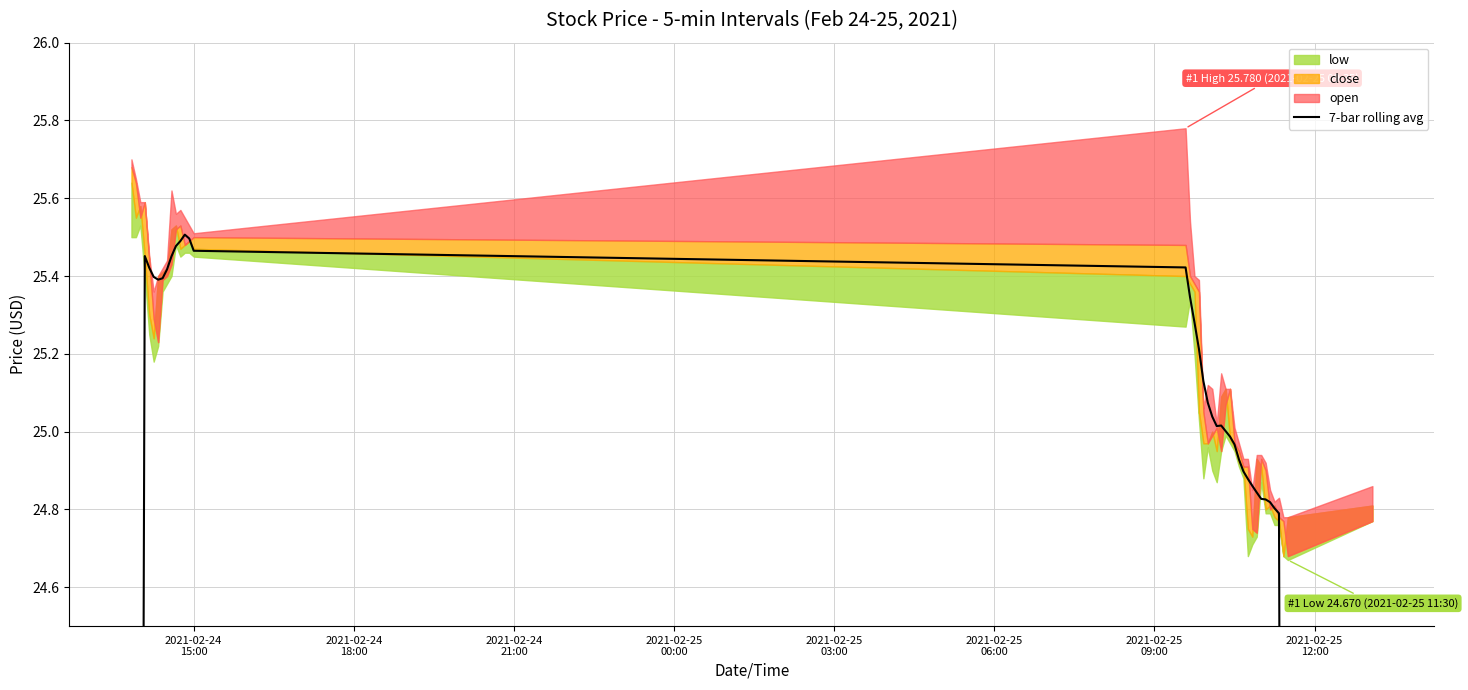

Does the chart display data point markers on the line(s)?

No